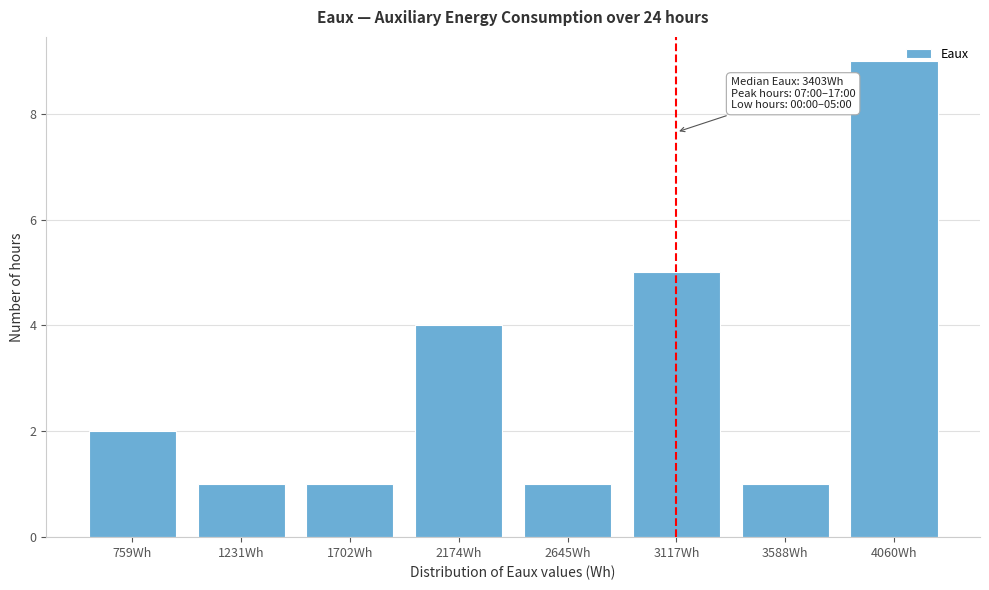

Reading left to right, what are all the values shown in this chart?

759Wh=2	1231Wh=1	1702Wh=1	2174Wh=4	2645Wh=1	3117Wh=5	3588Wh=1	4060Wh=9